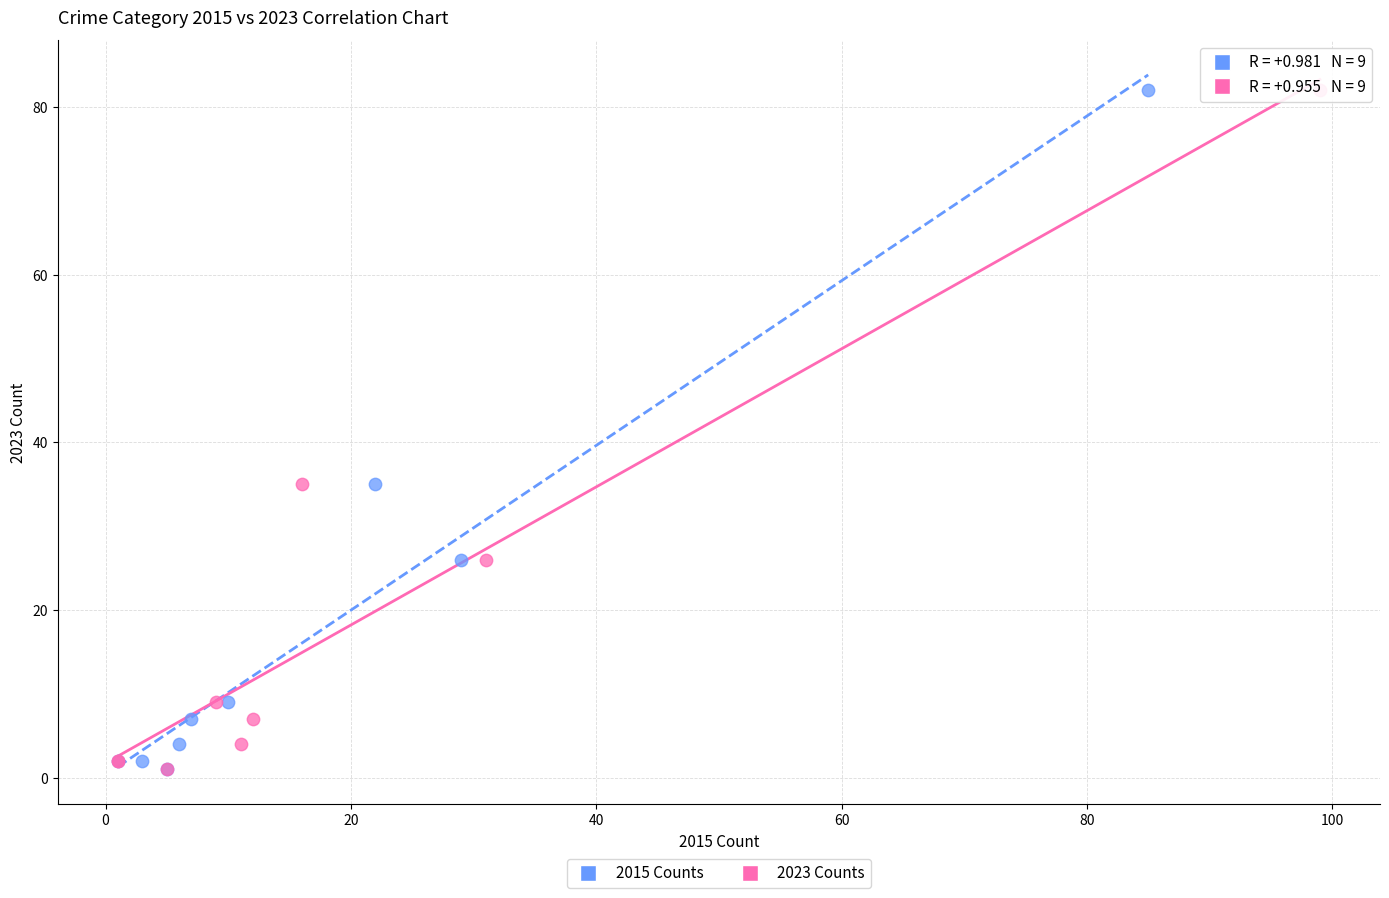

What are all the series names shown in the legend?

2015 Counts, 2023 Counts